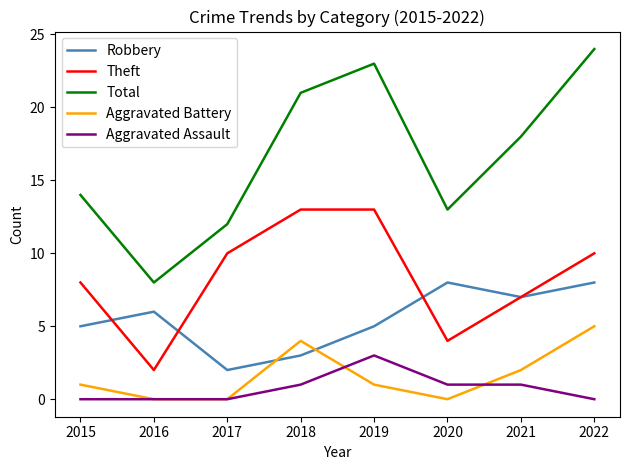

The value of Total at 2020 is 13. True or false?

True